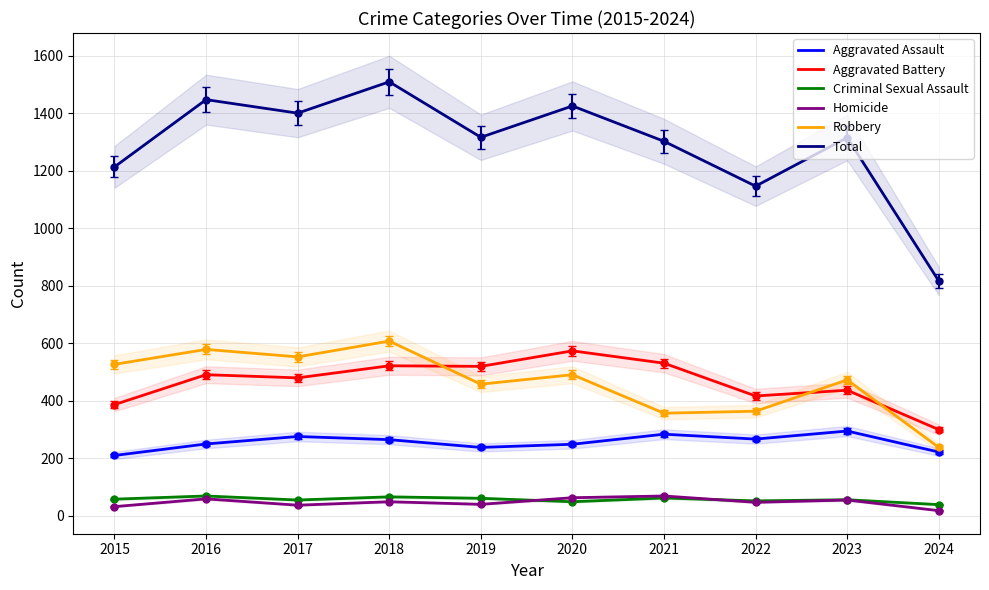

How many lines are shown in the chart?

6